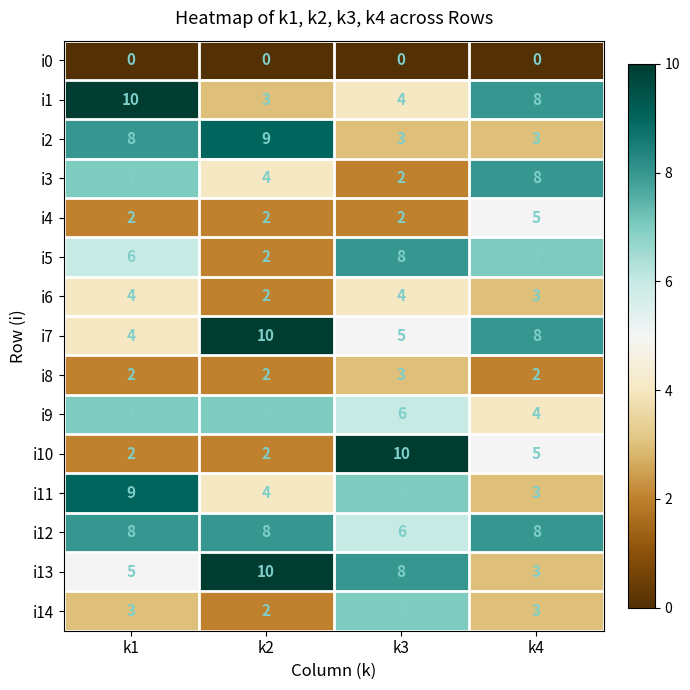

What is the average value of the i3 series?

5